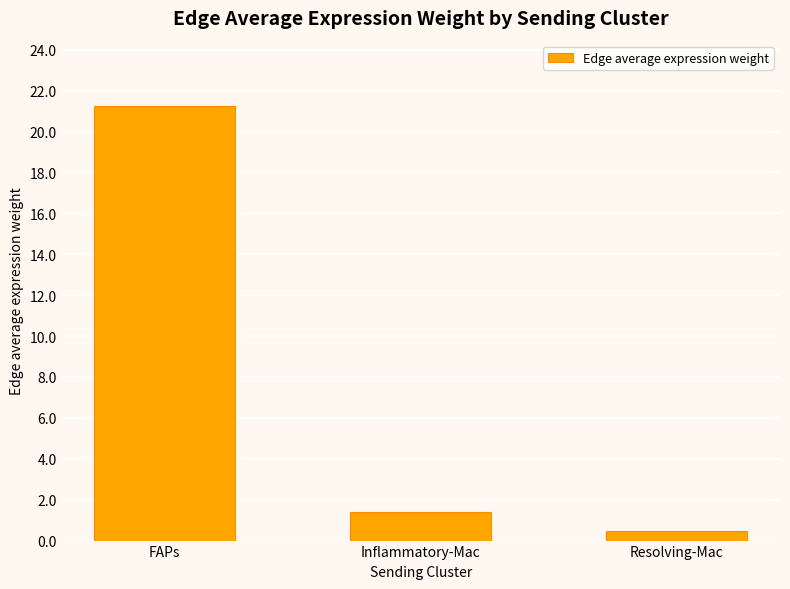

Reading left to right, what are all the values shown in this chart?

21.3	1.4	0.5